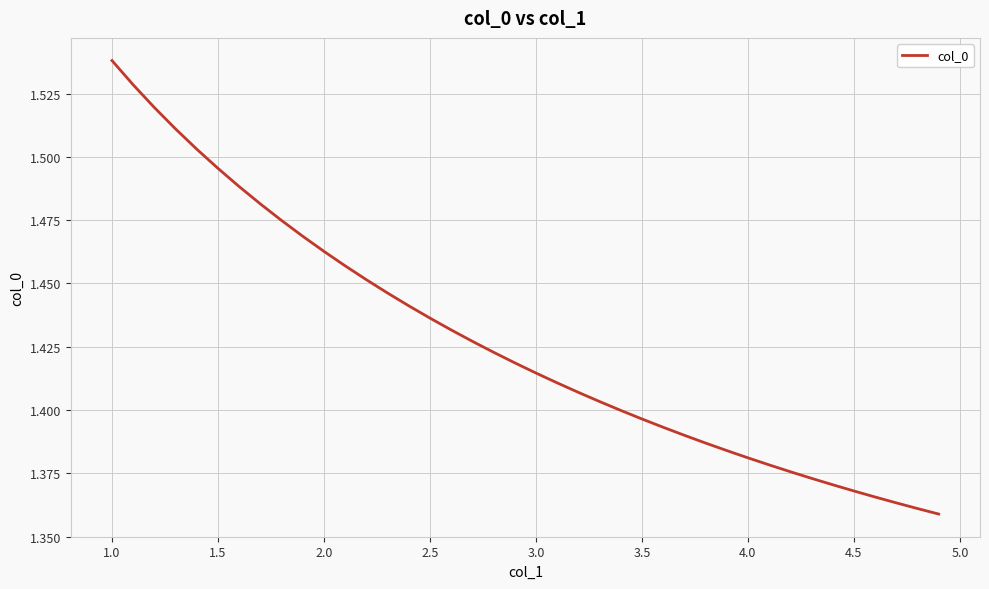

Is this an area chart (filled region under the line)?

No